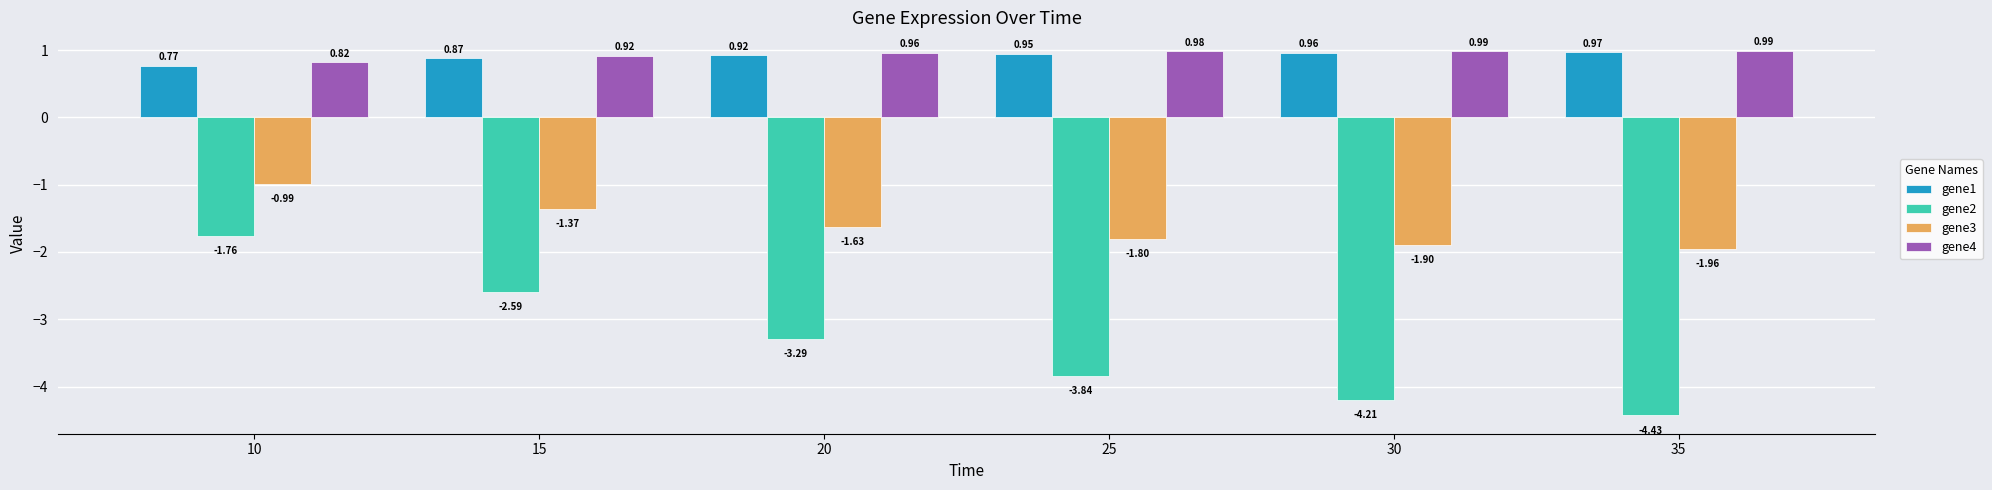

Rank the series by their maximum value, from highest to lowest.

gene4, gene1, gene3, gene2